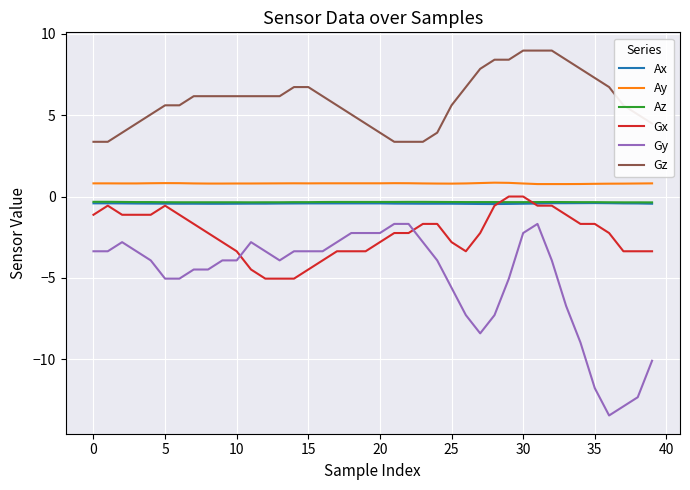

True or false: Gy and Az cross at least once.

False